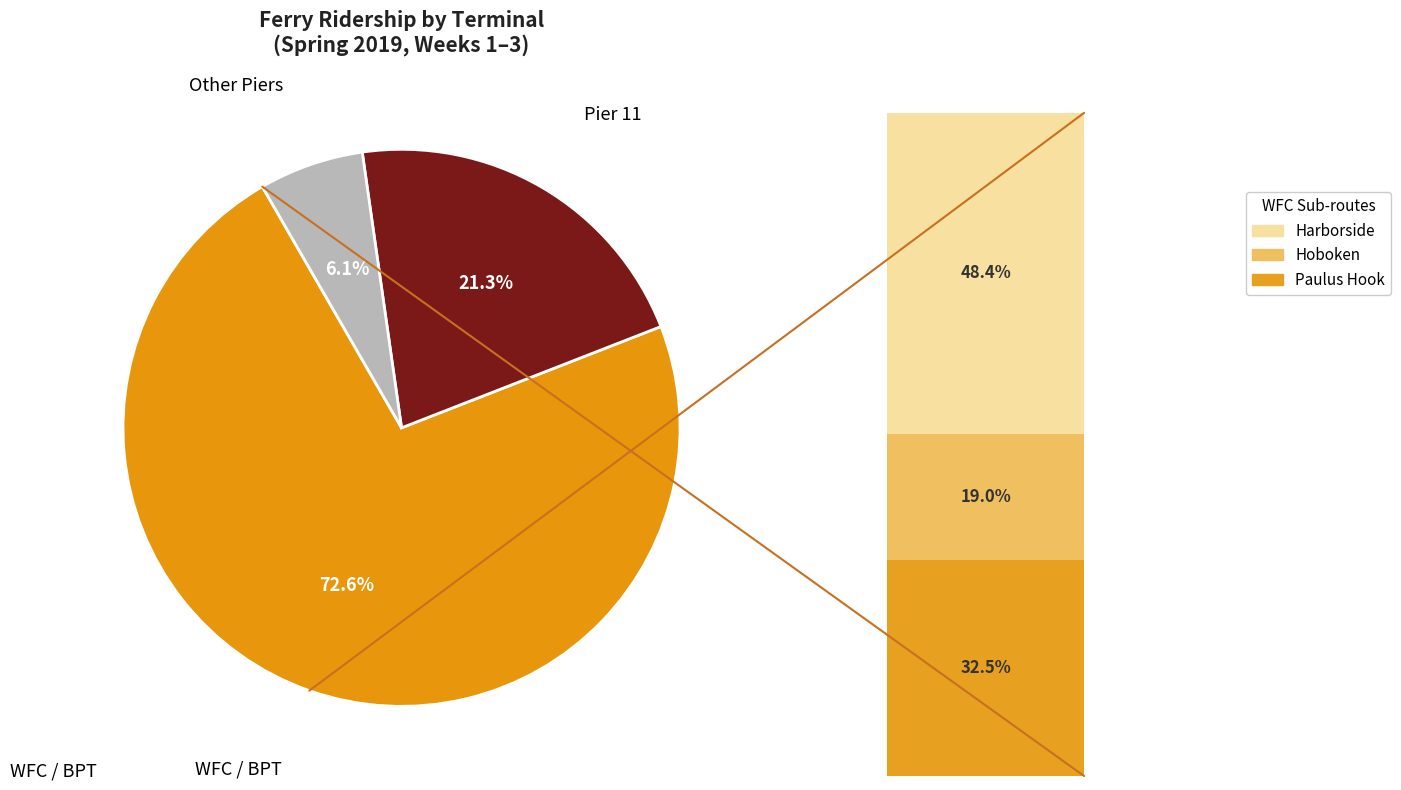

Does any single category account for the majority?

Yes